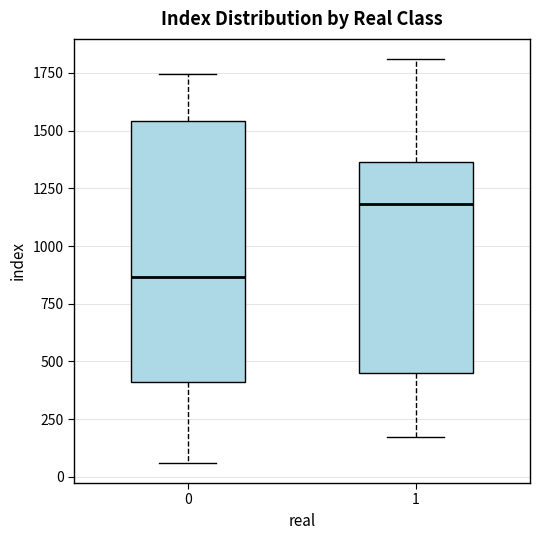

Where does the upper whisker of the box at x = 1 end on the y-axis? The values are not printed on the chart, so give them approximately, as read against the axis.

1800